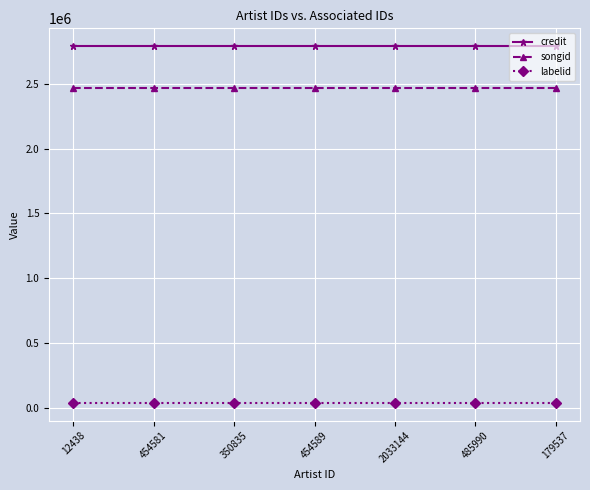

True or false: credit and labelid intersect in this chart.

False